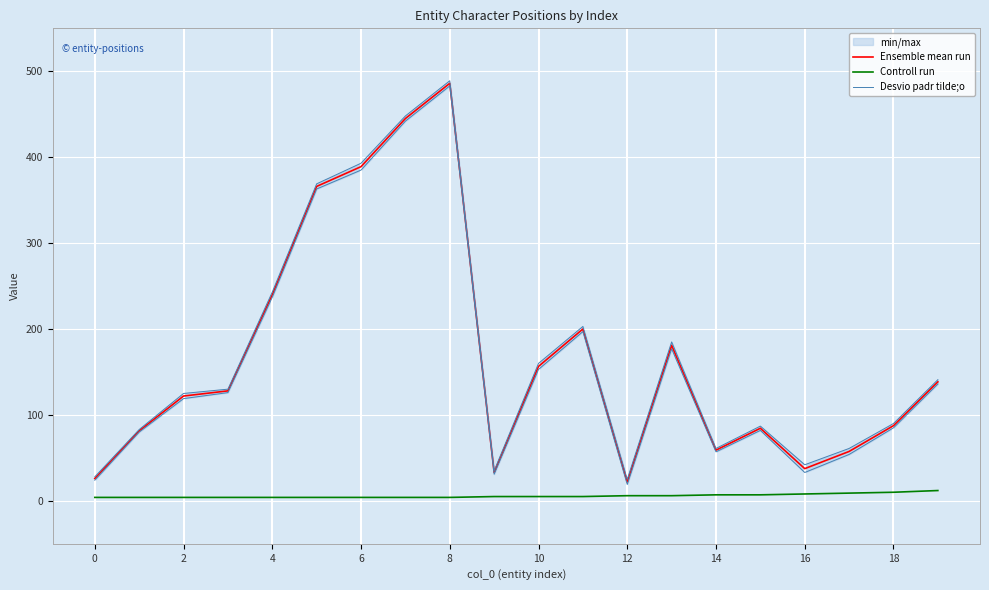

List the series in order of their peak value, lowest first.

Controll run, Desvio padr tilde;o, Ensemble mean run